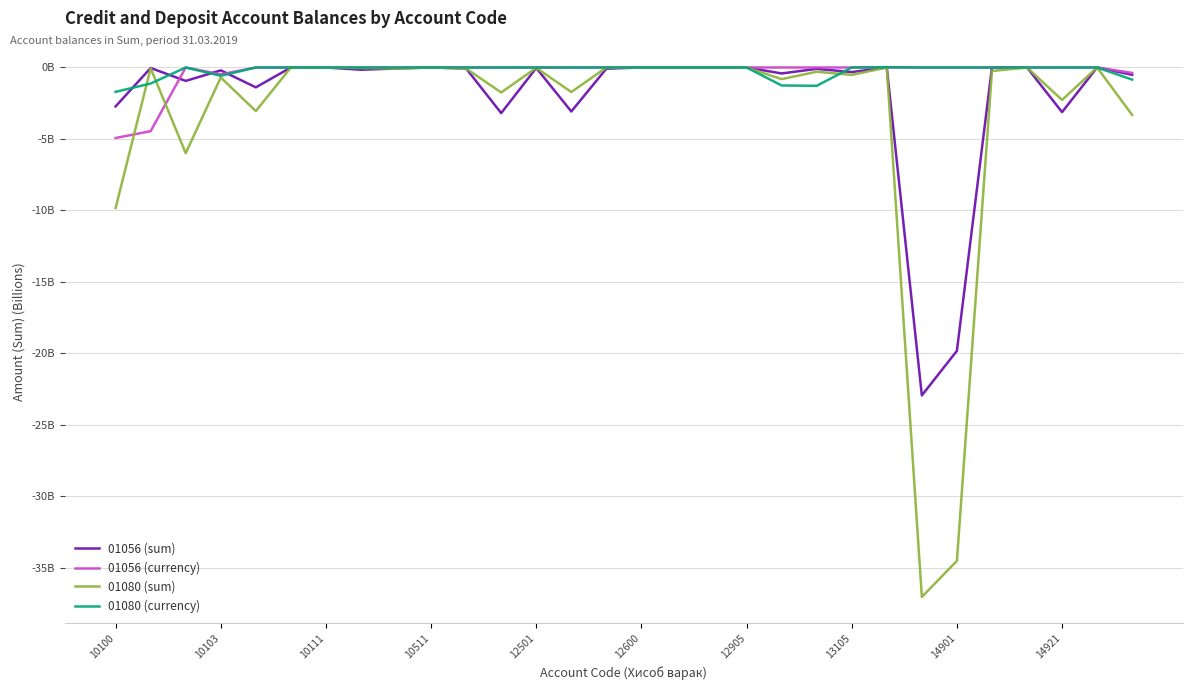

At how many categories does at least one series exceed -5?

30